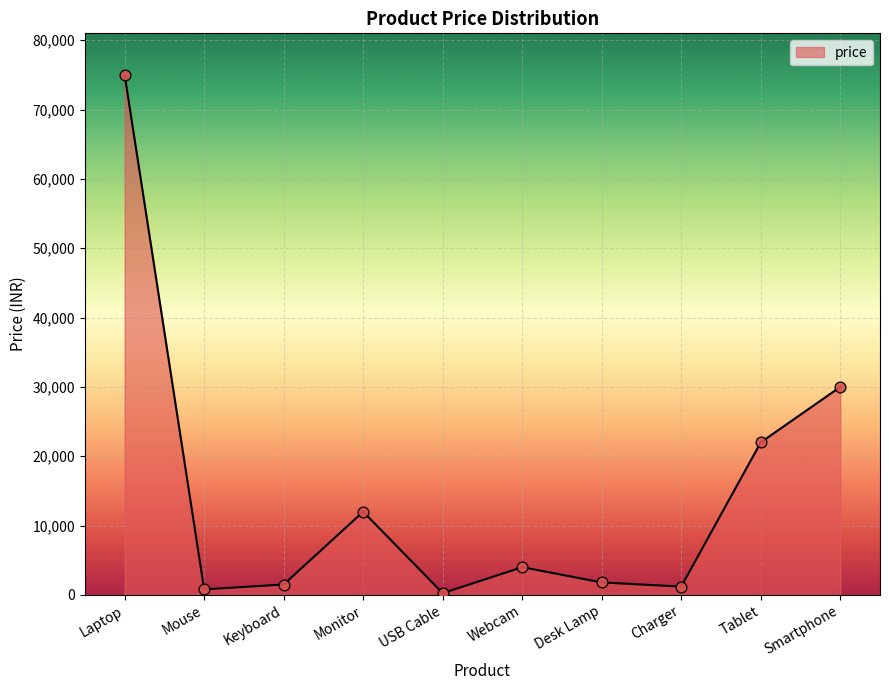

Which has a higher value, Smartphone or Desk Lamp?

Smartphone